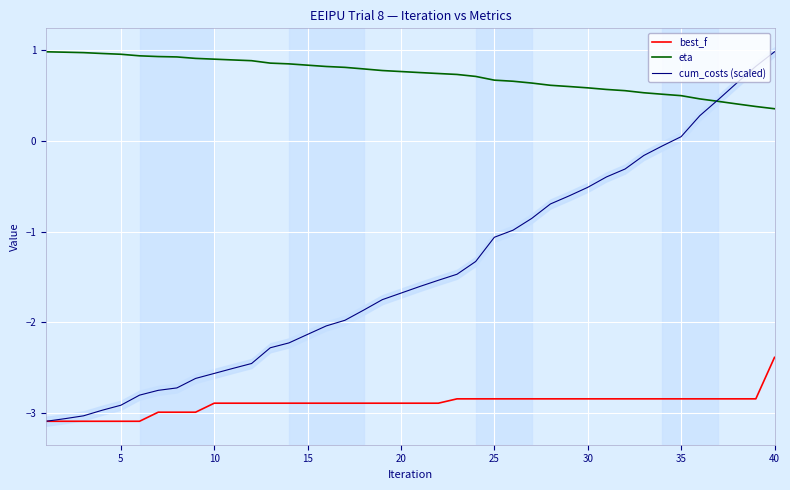

What is the value of the best_f point at the 3rd from the left?

-3.1